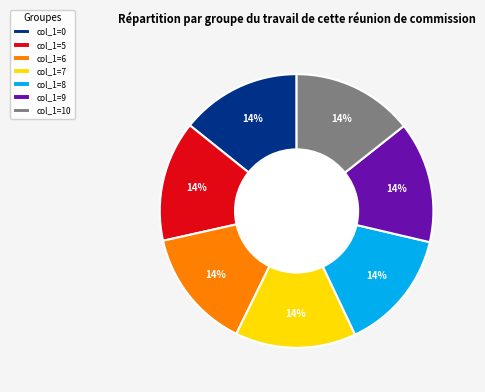

Combined, do col_1=9 and col_1=0 account for over 50%?

No